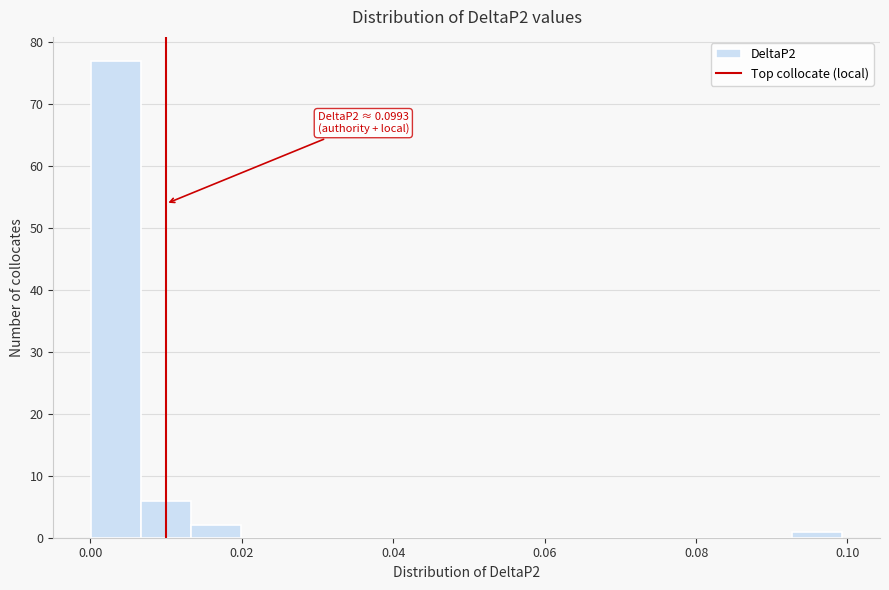

Read against the x-axis, roughly where is the centre of the tallest bar?

0.004